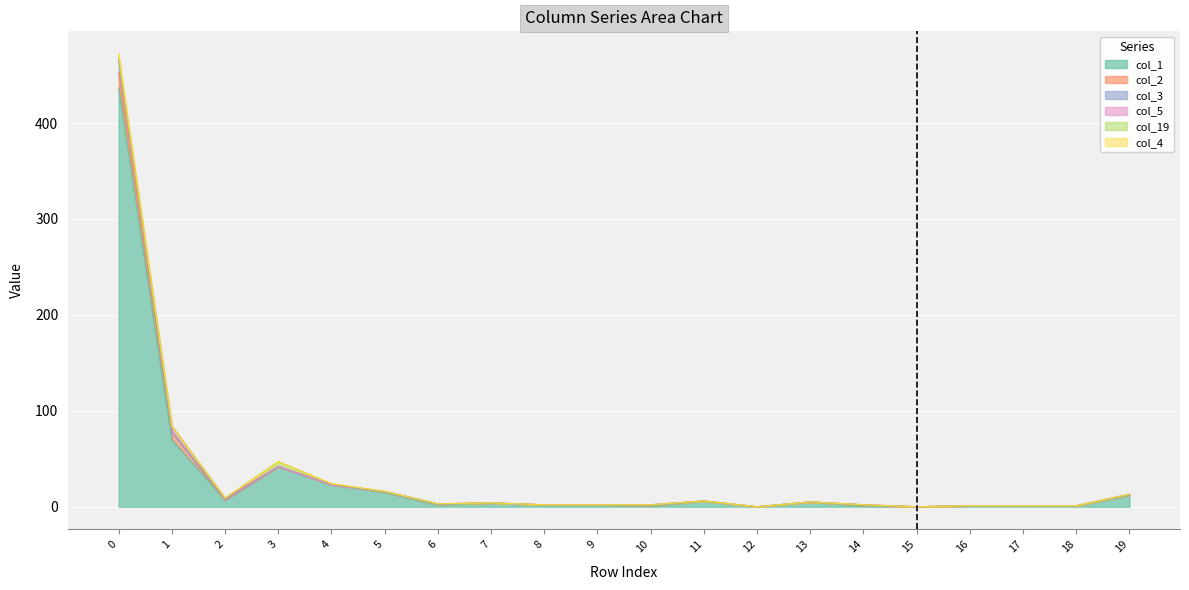

Between 11 and 13, which series saw the biggest shift?

col_1